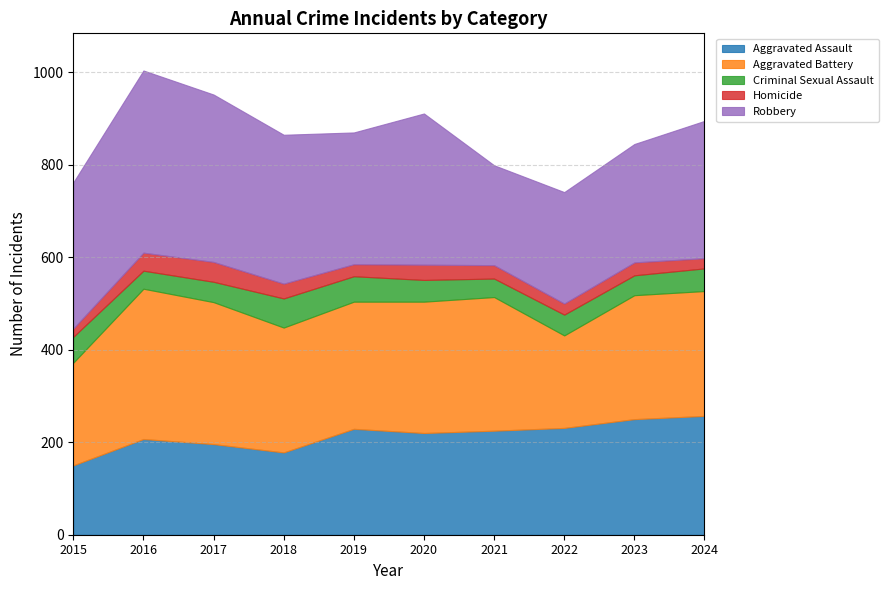

Reading left to right, extract all data points from this chart.

Aggravated Assault: 2015=150	2016=207	2017=196	2018=178	2019=229	2020=220	2021=225	2022=231	2023=250	2024=257
Aggravated Battery: 2015=222	2016=325	2017=307	2018=270	2019=275	2020=284	2021=289	2022=200	2023=268	2024=270
Criminal Sexual Assault: 2015=56	2016=39	2017=44	2018=63	2019=55	2020=47	2021=40	2022=45	2023=43	2024=49
Homicide: 2015=18	2016=39	2017=43	2018=32	2019=26	2020=33	2021=29	2022=24	2023=28	2024=22
Robbery: 2015=316	2016=394	2017=362	2018=322	2019=285	2020=327	2021=216	2022=241	2023=256	2024=297